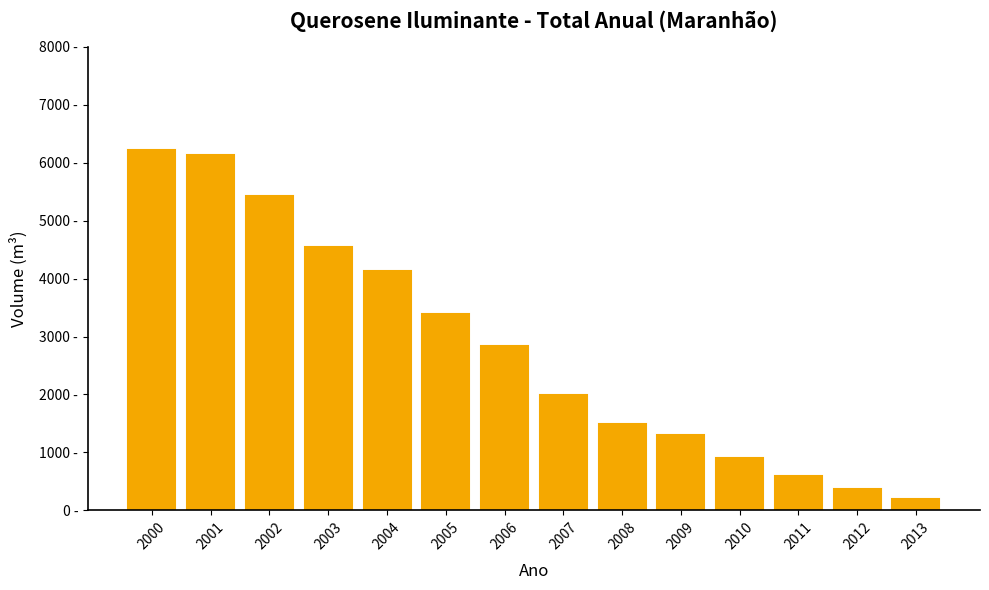

Reading left to right, list all the values displayed in this chart.

6228.2	6128.1	5419.0	4546.6	4130.9	3388.1	2838.8	1994.7	1494.8	1300.0	900.0	585.0	370.0	195.0